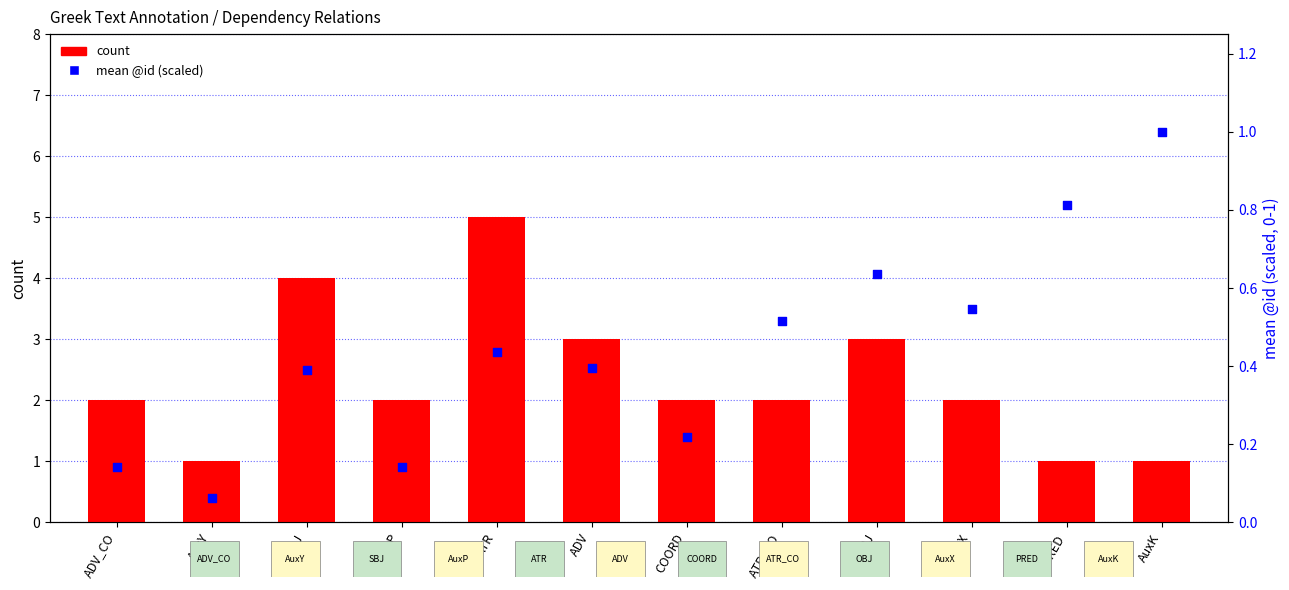

Which series has the largest total across all categories?

count